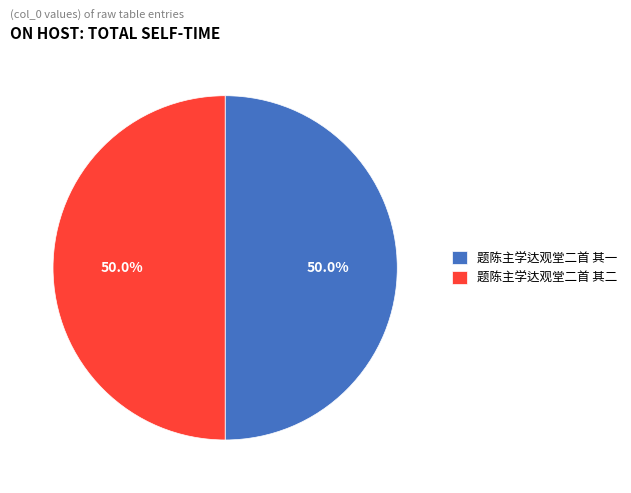

To the nearest percent, what percentage of the pie is 题陈主学达观堂二首 其一?

50%